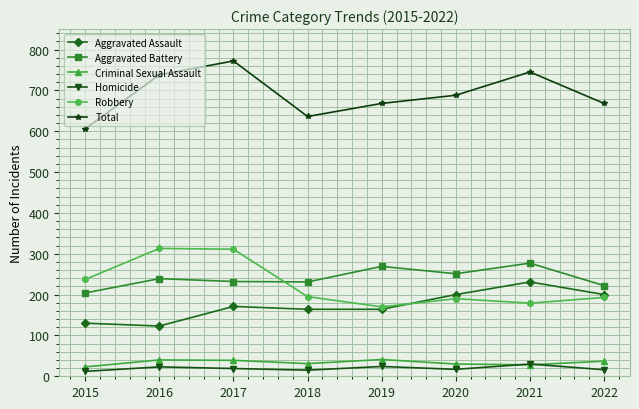

True or false: Aggravated Battery has more than 0 points higher than both neighbors.

True